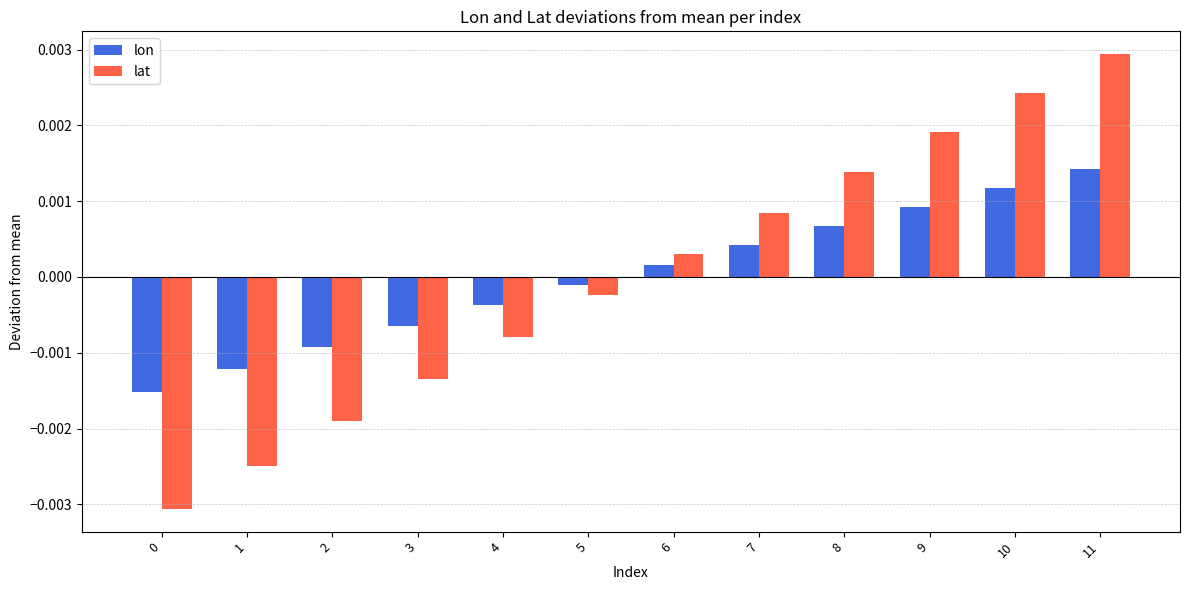

Which label corresponds to the largest value in the chart?

11